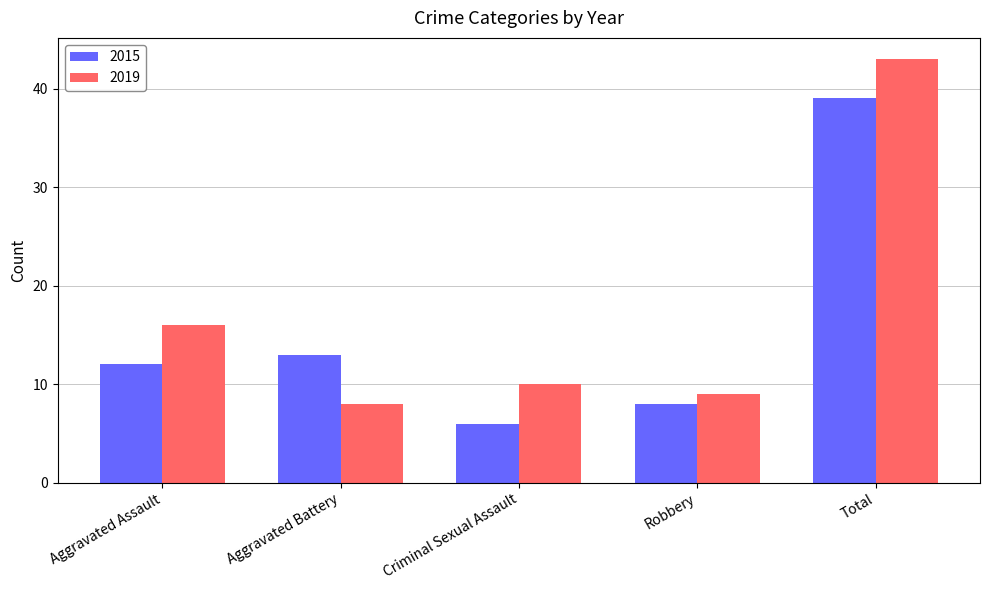

Rank the series by their average value, from lowest to highest.

2015, 2019